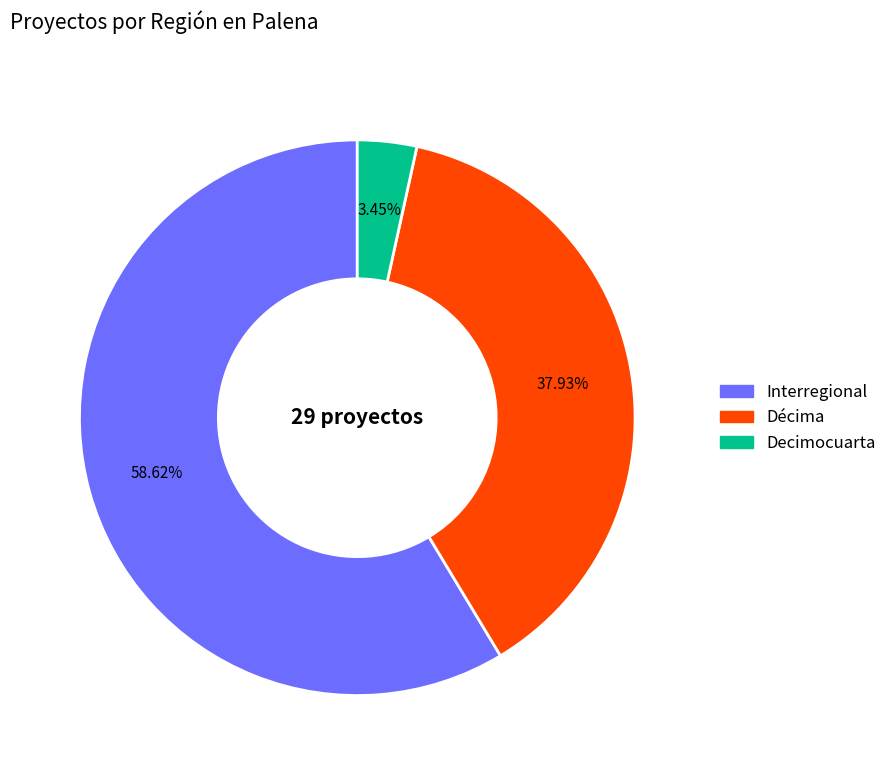

Is there any slice that represents more than half of the pie?

Yes